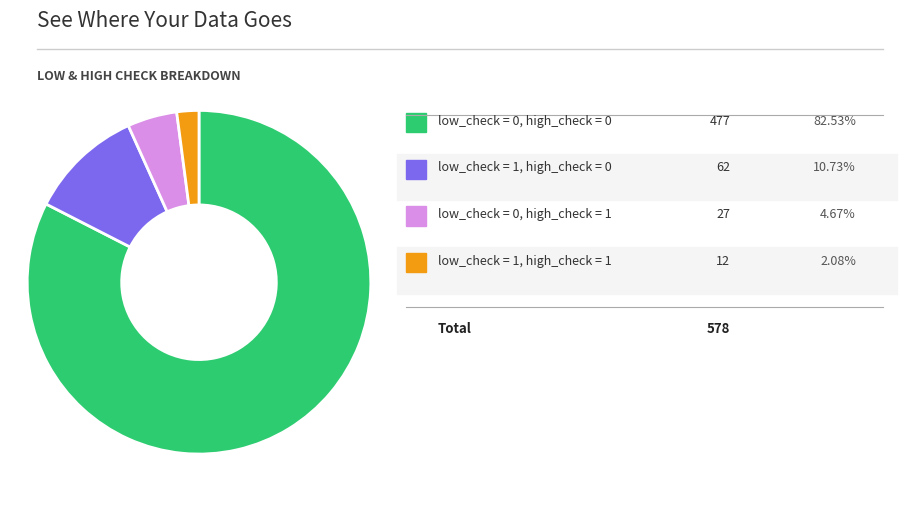

Does any single category account for the majority?

Yes